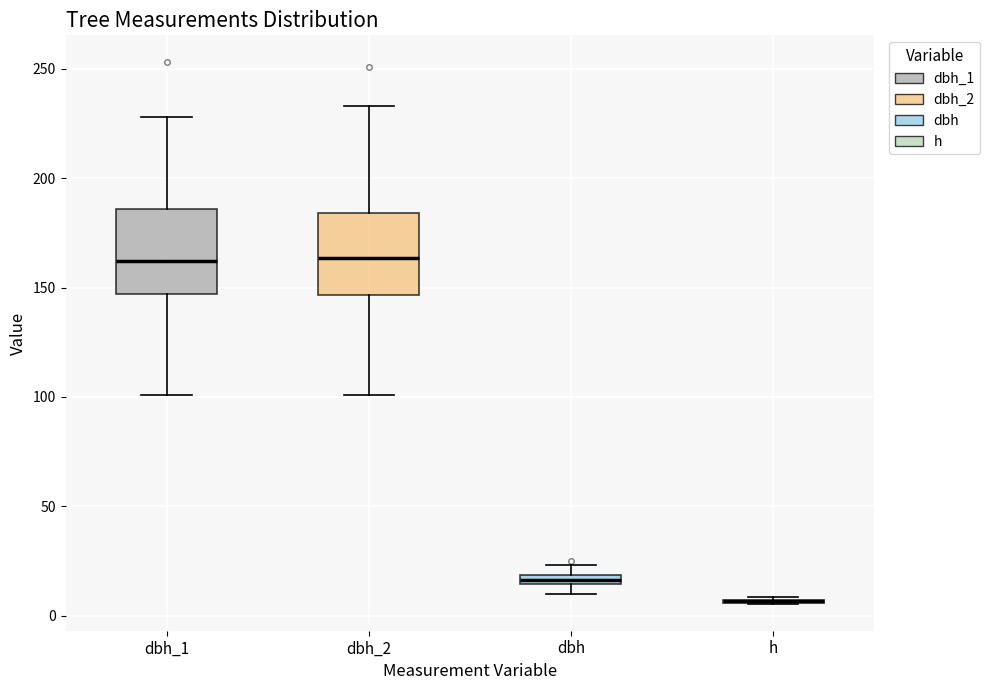

Where is the upper edge of the box for dbh on the y-axis? The values are not printed on the chart, so give them approximately, as read against the axis.

20